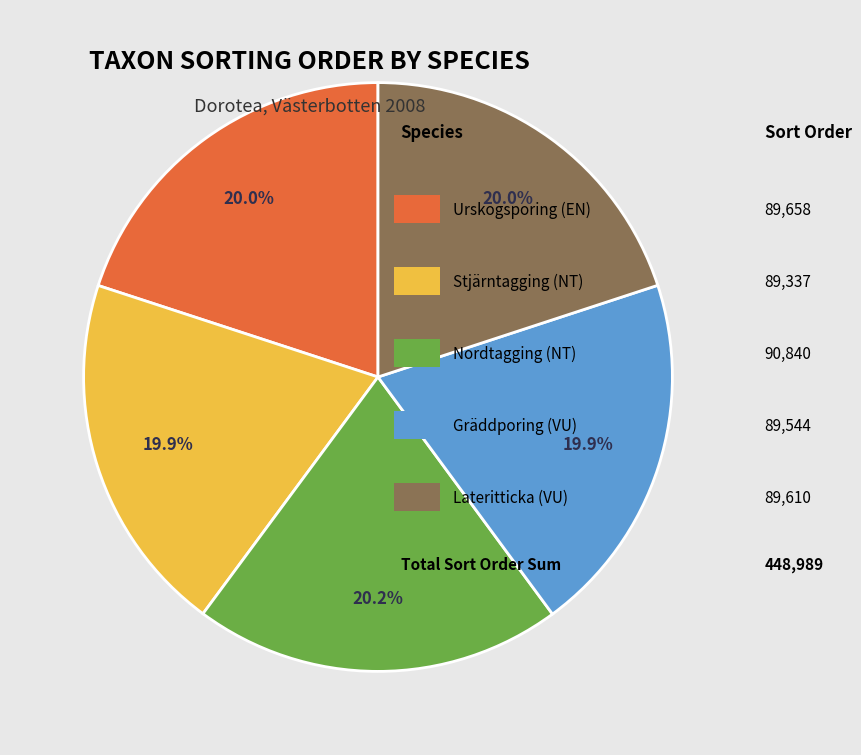

Does any single category account for the majority?

No